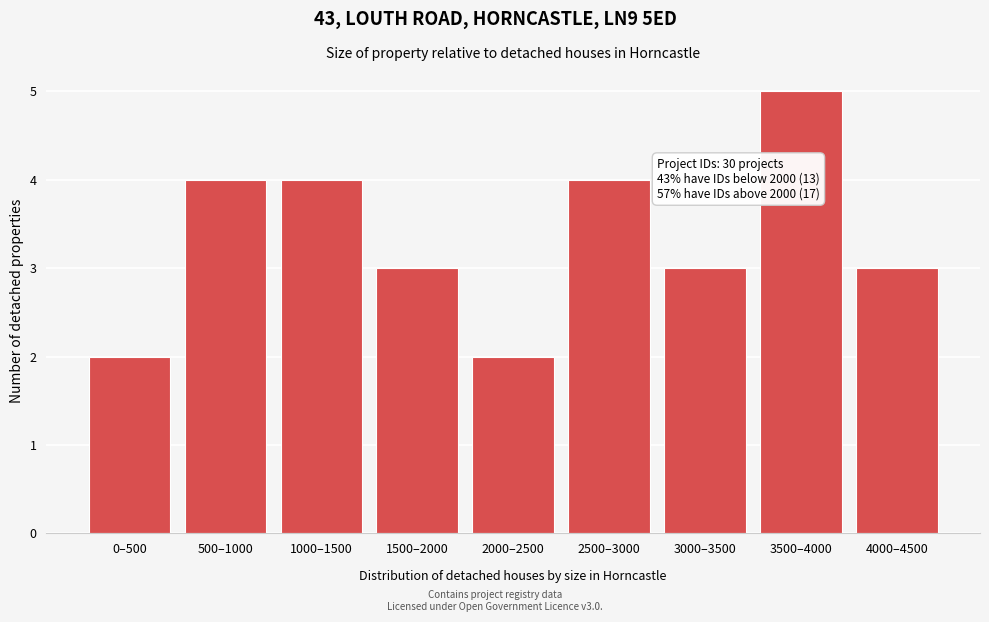

Reading right to left, what are all the values shown in this chart?

3	5	3	4	2	3	4	4	2